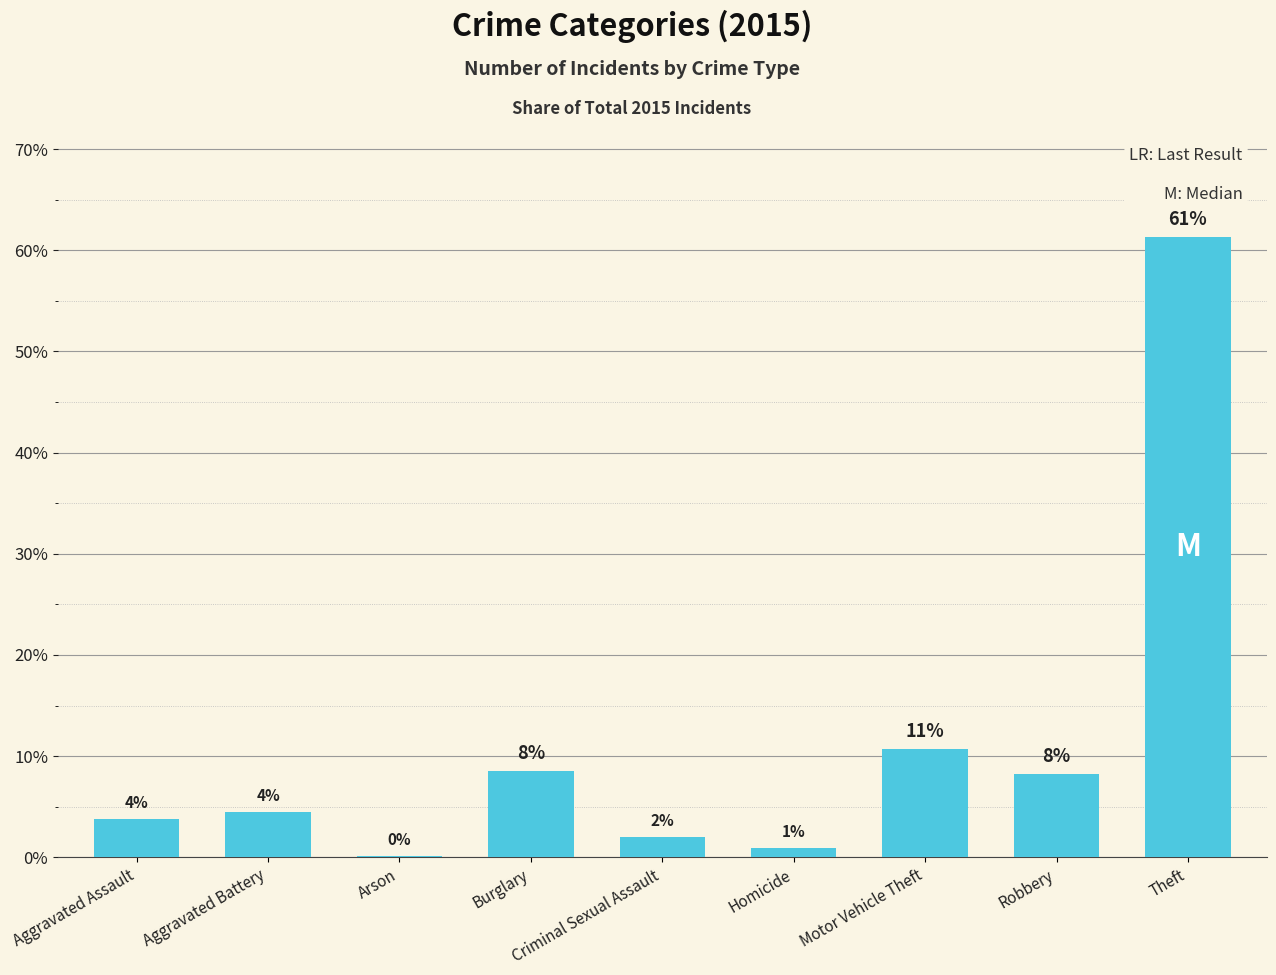

What is the difference between the maximum and minimum values?

61.2